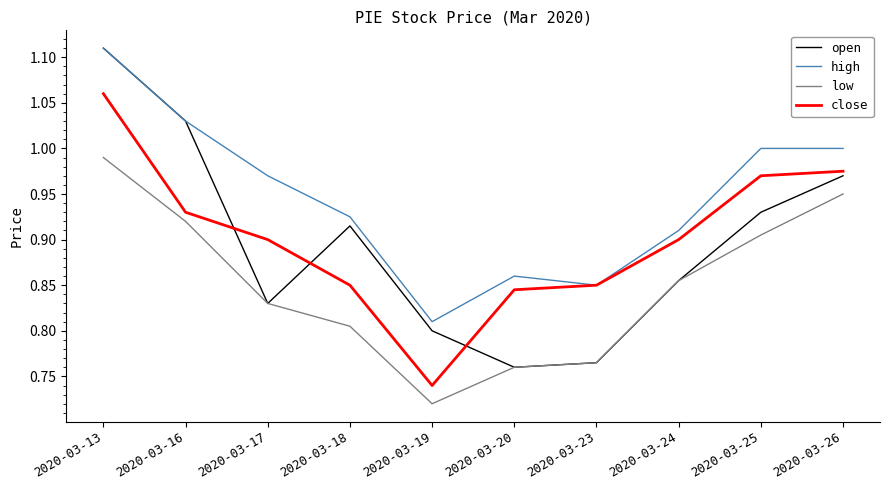

At how many categories does at least one series exceed 0?

10